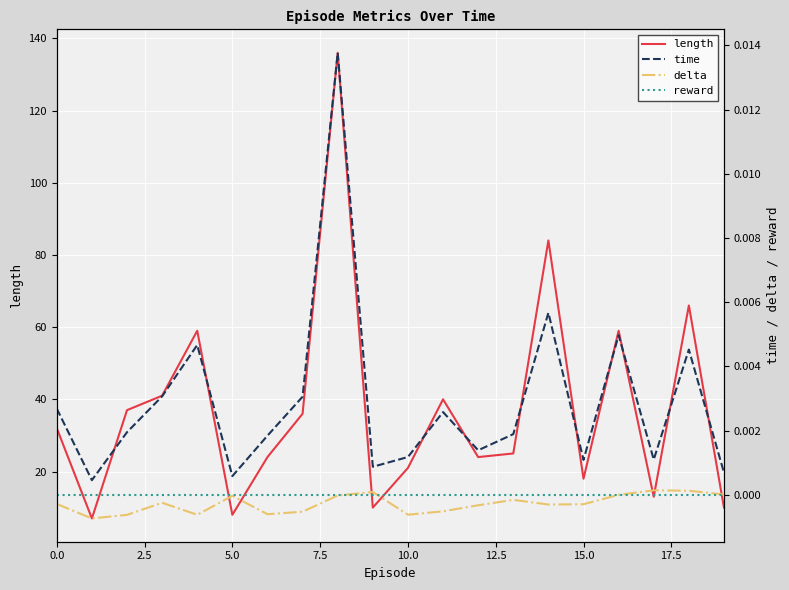

What is the maximum value for length?

136